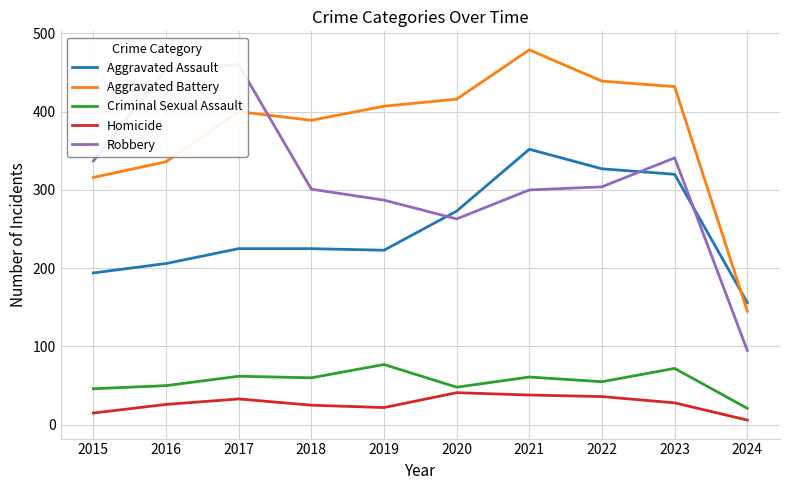

True or false: Aggravated Assault and Criminal Sexual Assault cross at least once.

False